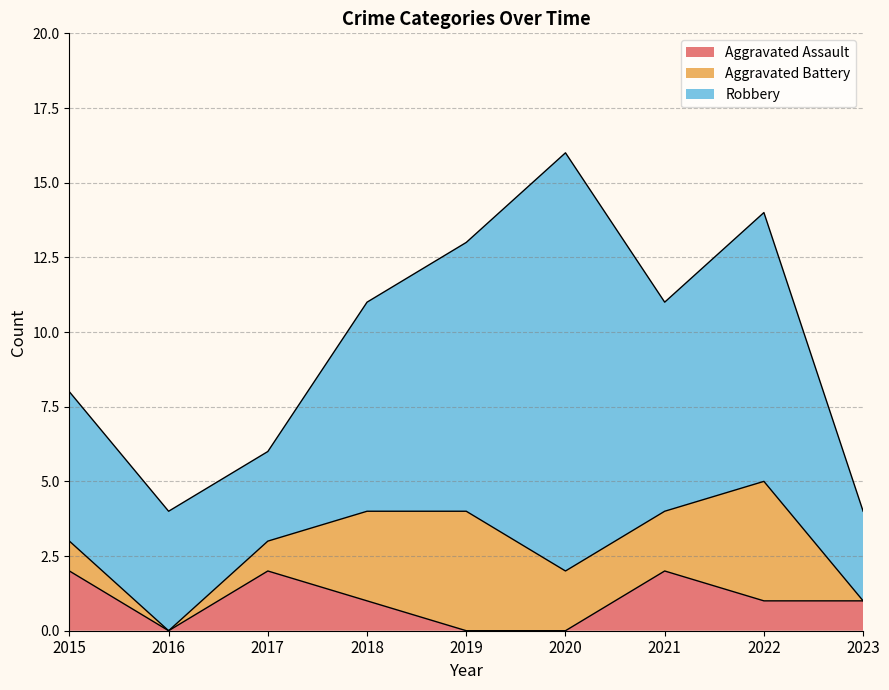

What is the value of the Robbery point at the 6th from the left?

14